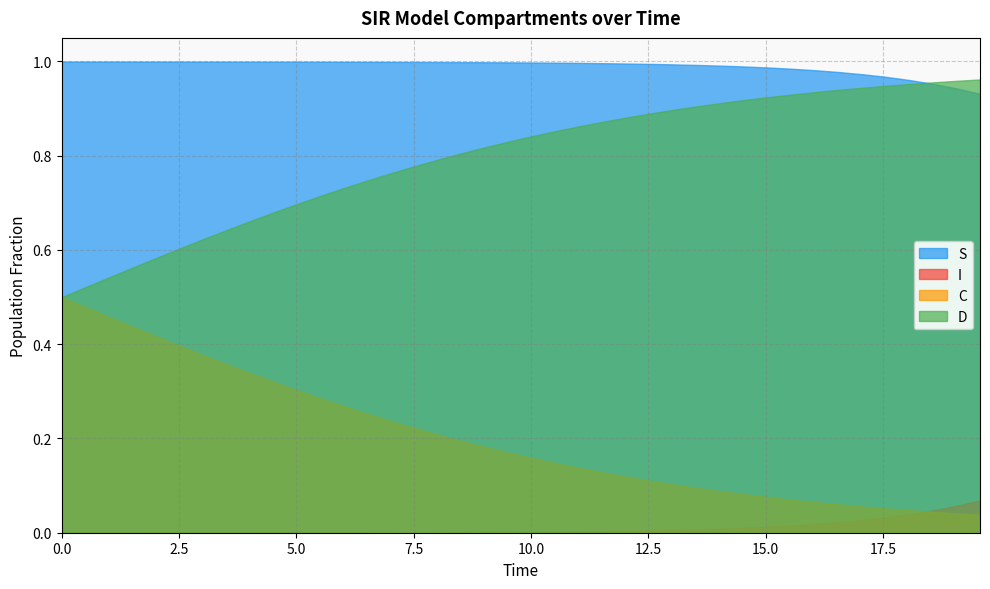

True or false: I and D intersect in this chart.

False